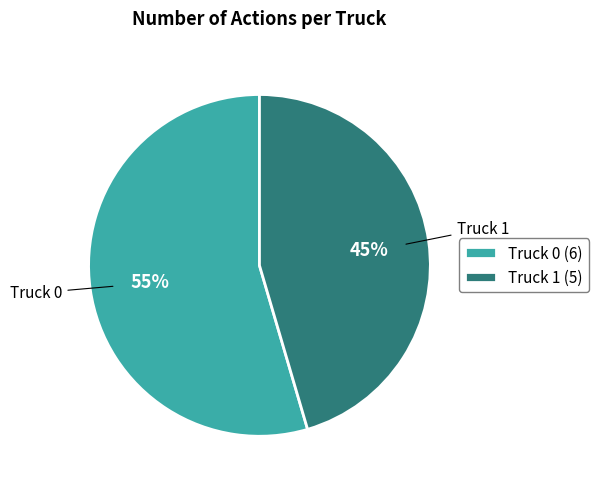

Does Truck 1 account for over 50% of the chart?

No